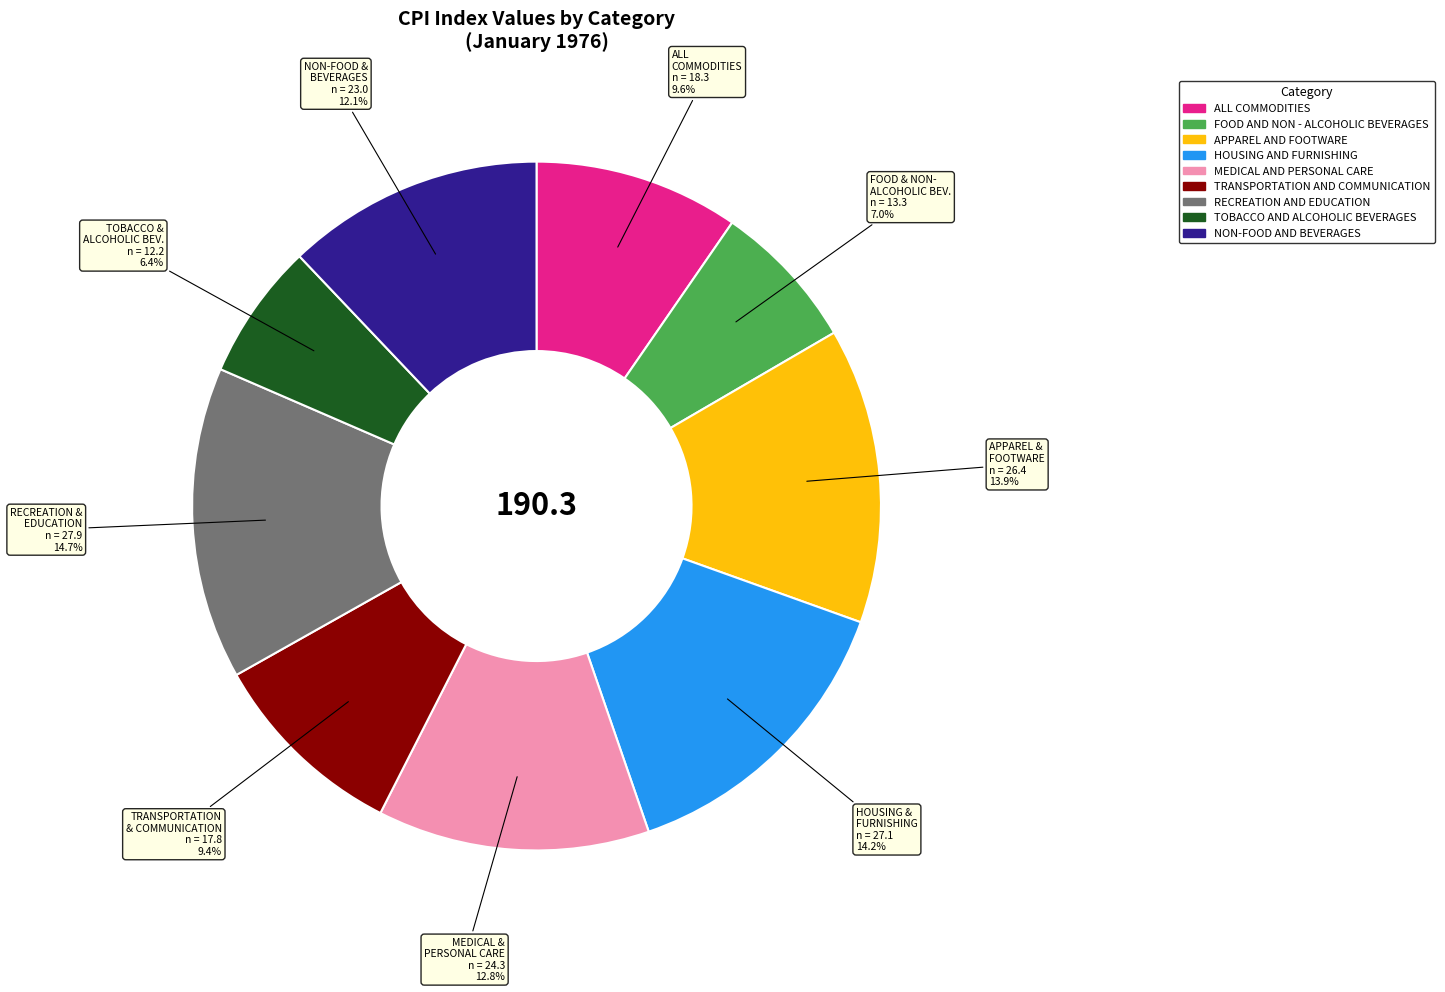

Does any single category account for the majority?

No